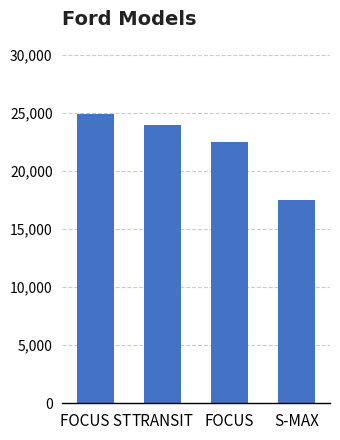

The value at FOCUS is 36520.5. True or false?

False